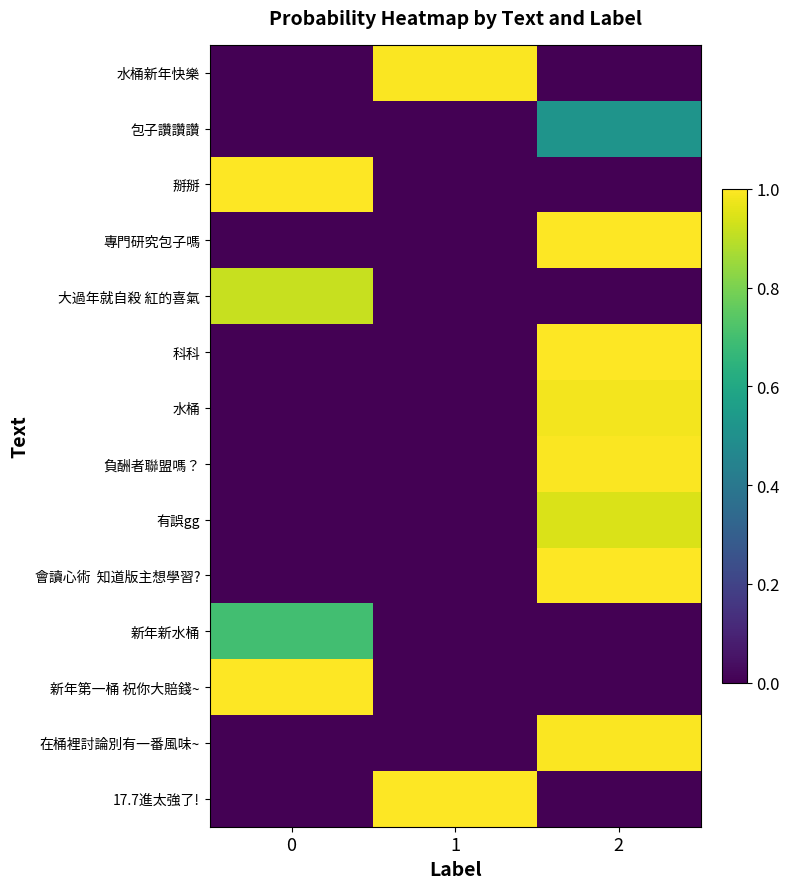

Which category has the highest value across all series?

1